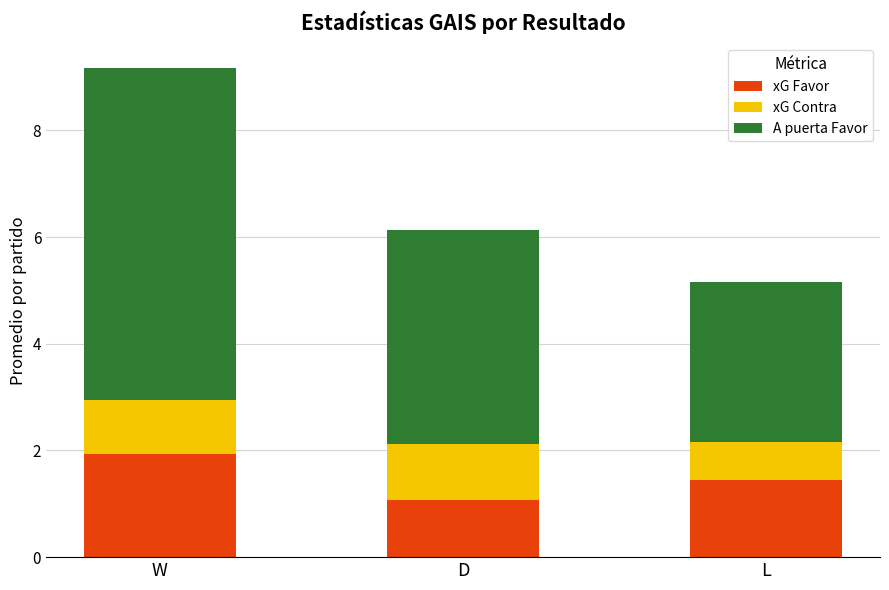

Read the xG Favor value at L.

1.4